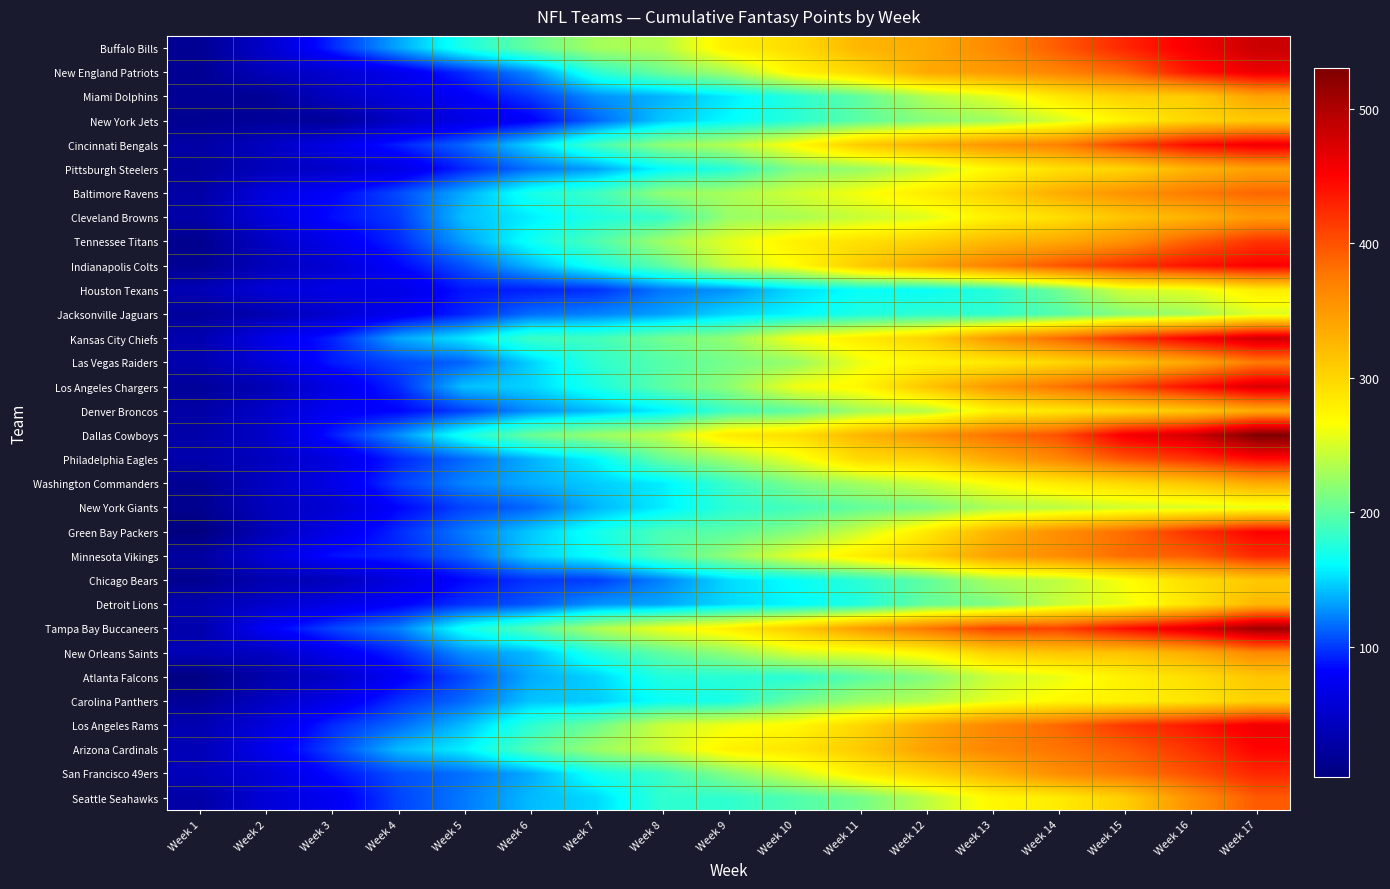

What is the spread (max minus min) of values at Week 11?

183